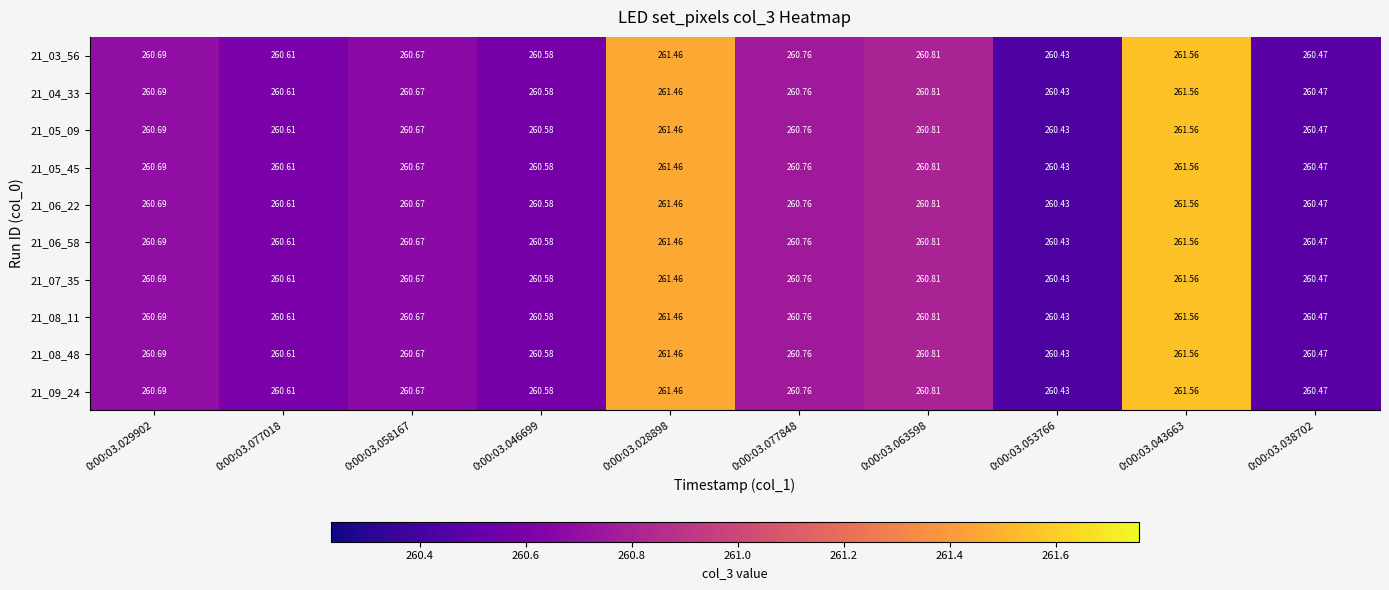

How many data points does each series have?

10